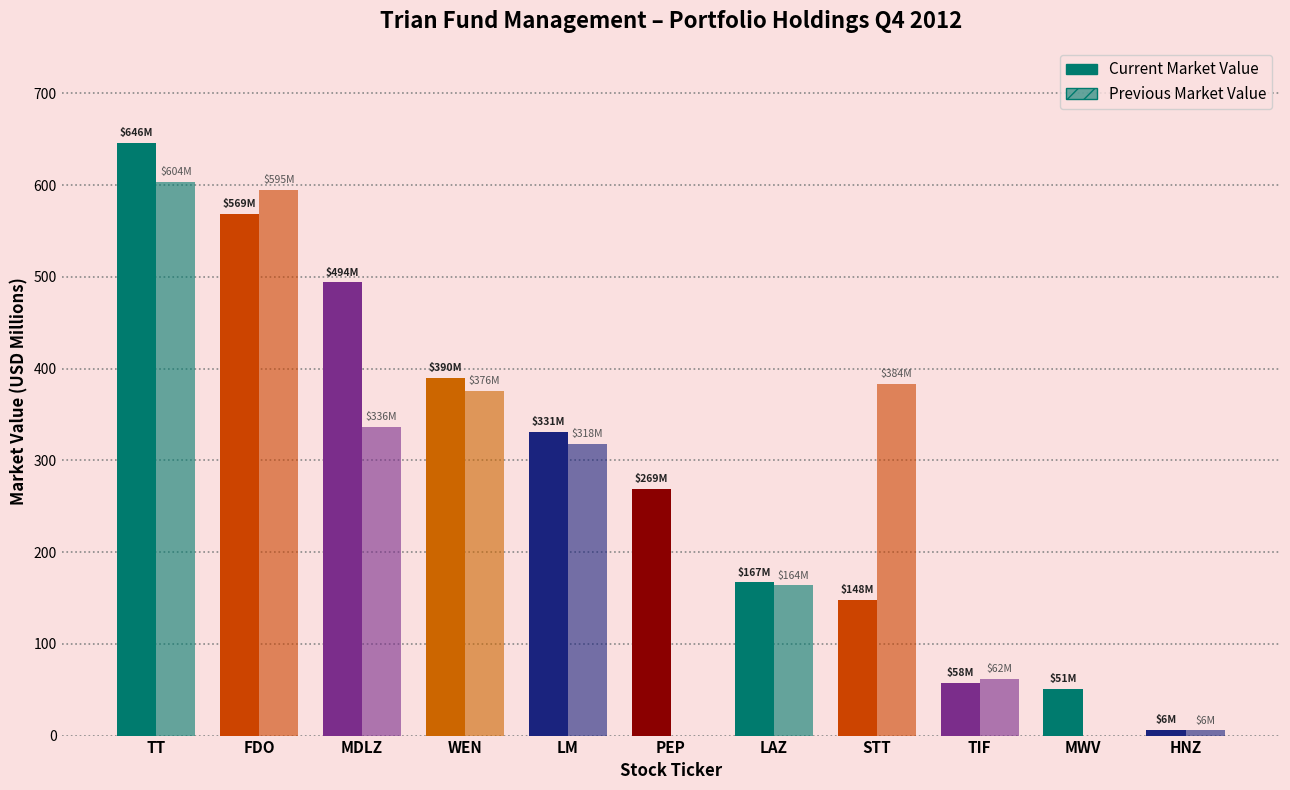

What is the highest value of the Current Market Value series?

646.1